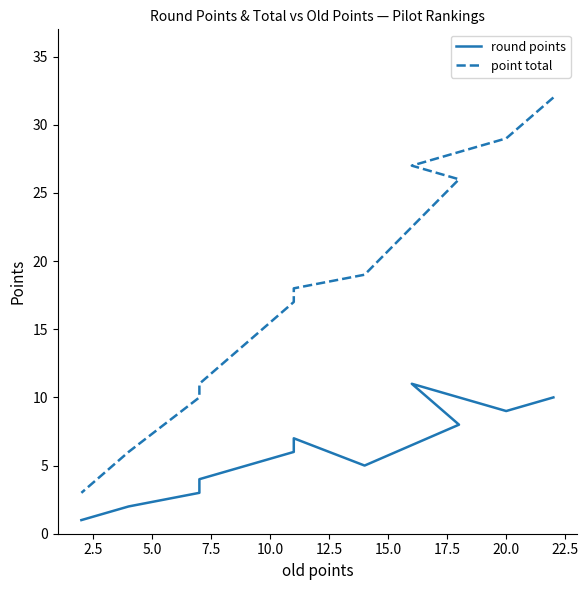

What are all the series names shown in the legend?

round points, point total